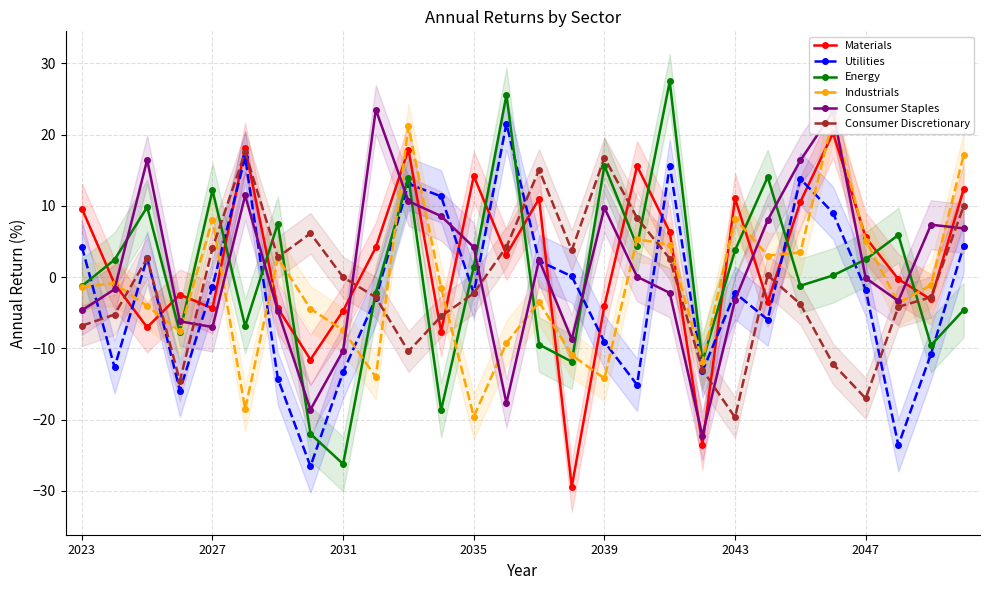

Is it true that Utilities equals 22.2 at 10?

False